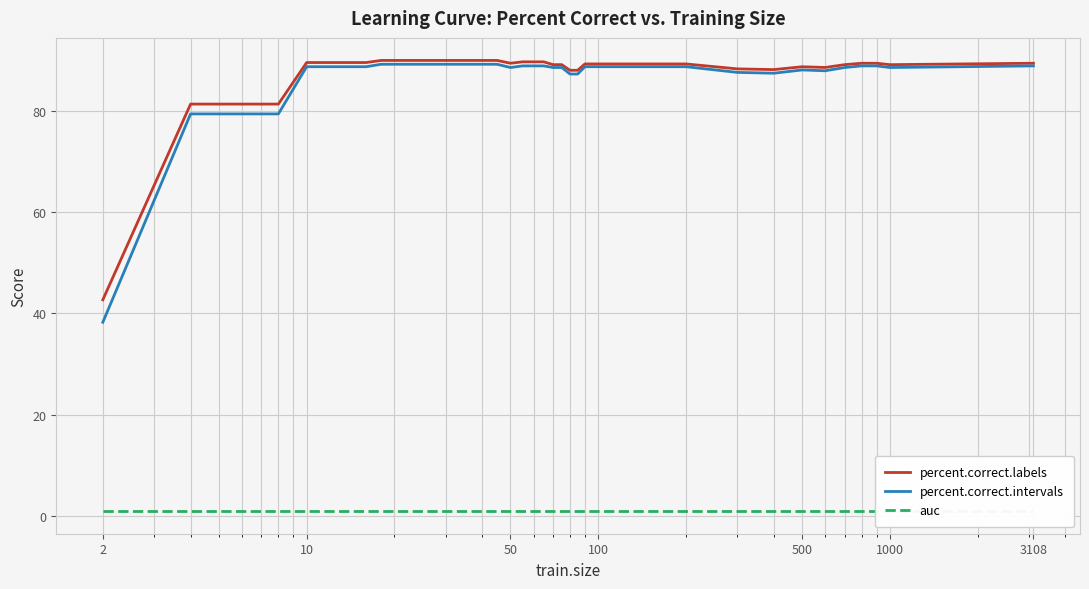

What is the highest value of the percent.correct.labels series?

90.0